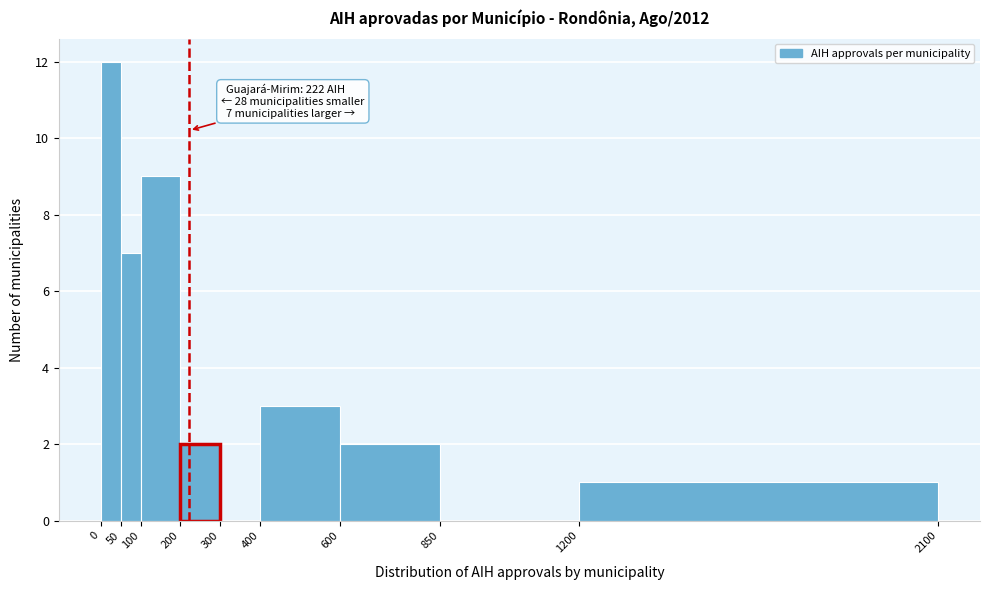

Which range on the x-axis has the tallest bar?

0 to 50